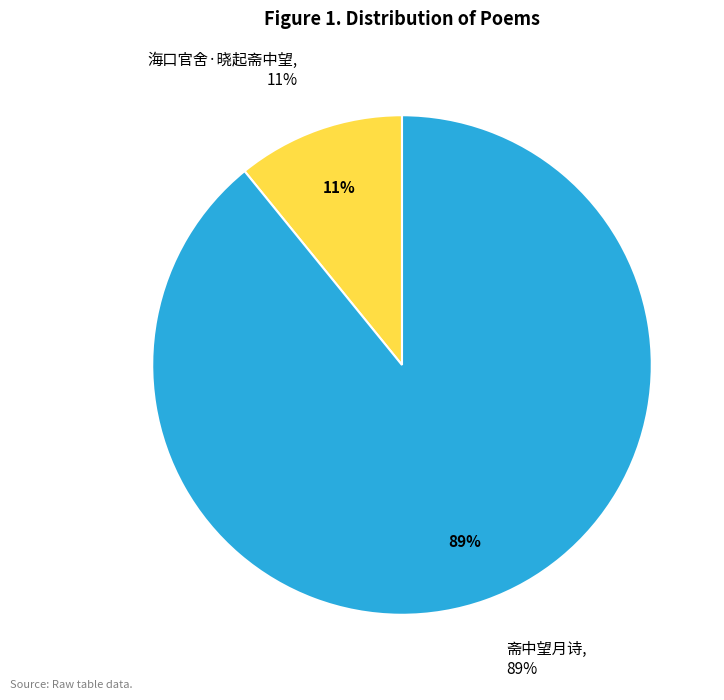

What is the total percentage of 海口官舍·晓起斋中望 and 斋中望月诗?

100.0%